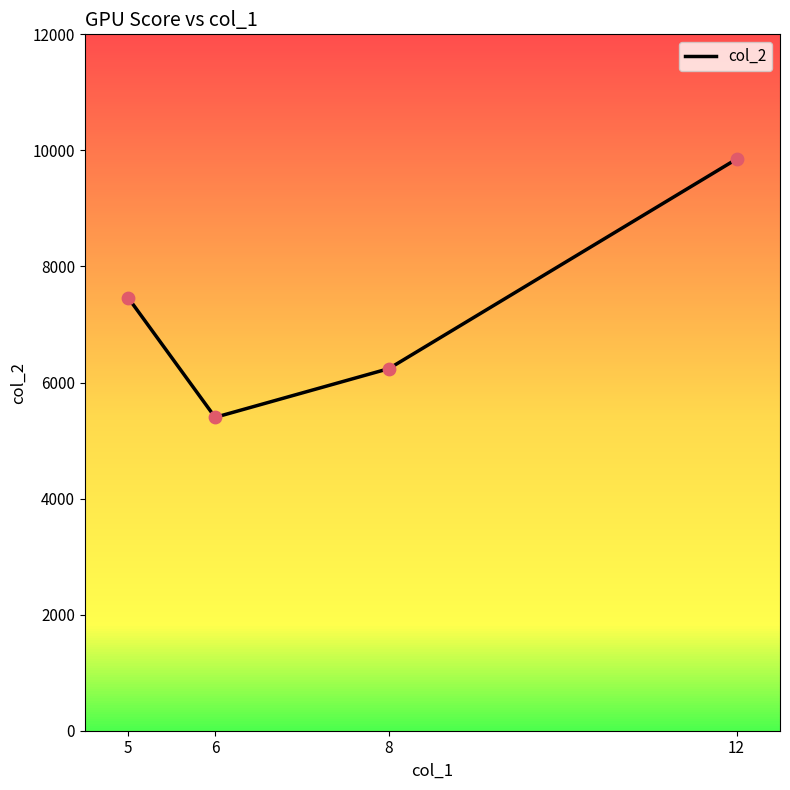

What is the change in value from 8 to 12?

+3610